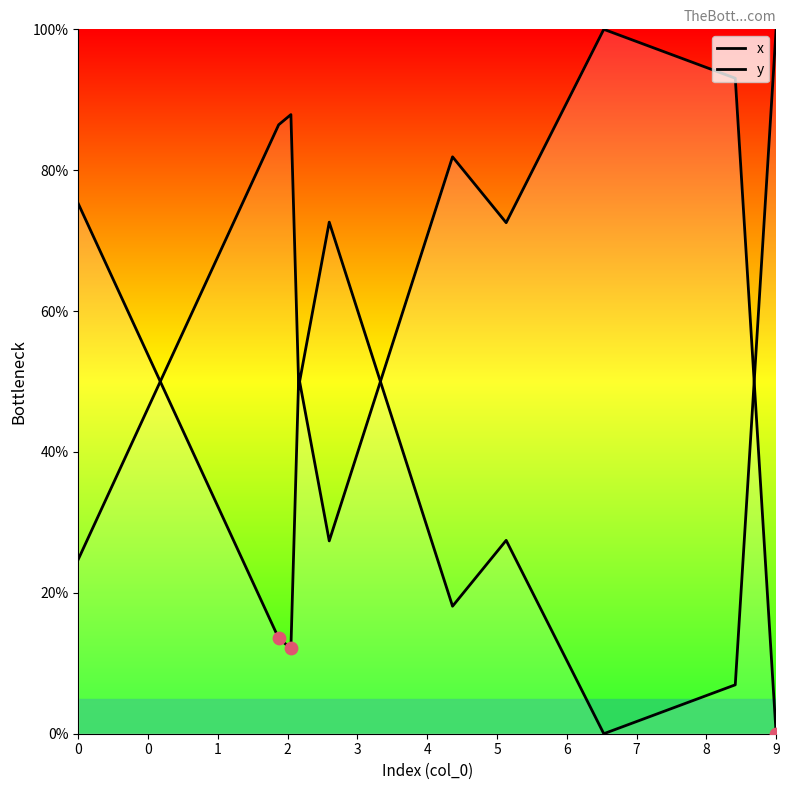

Which series has the widest spread of Y values?

x